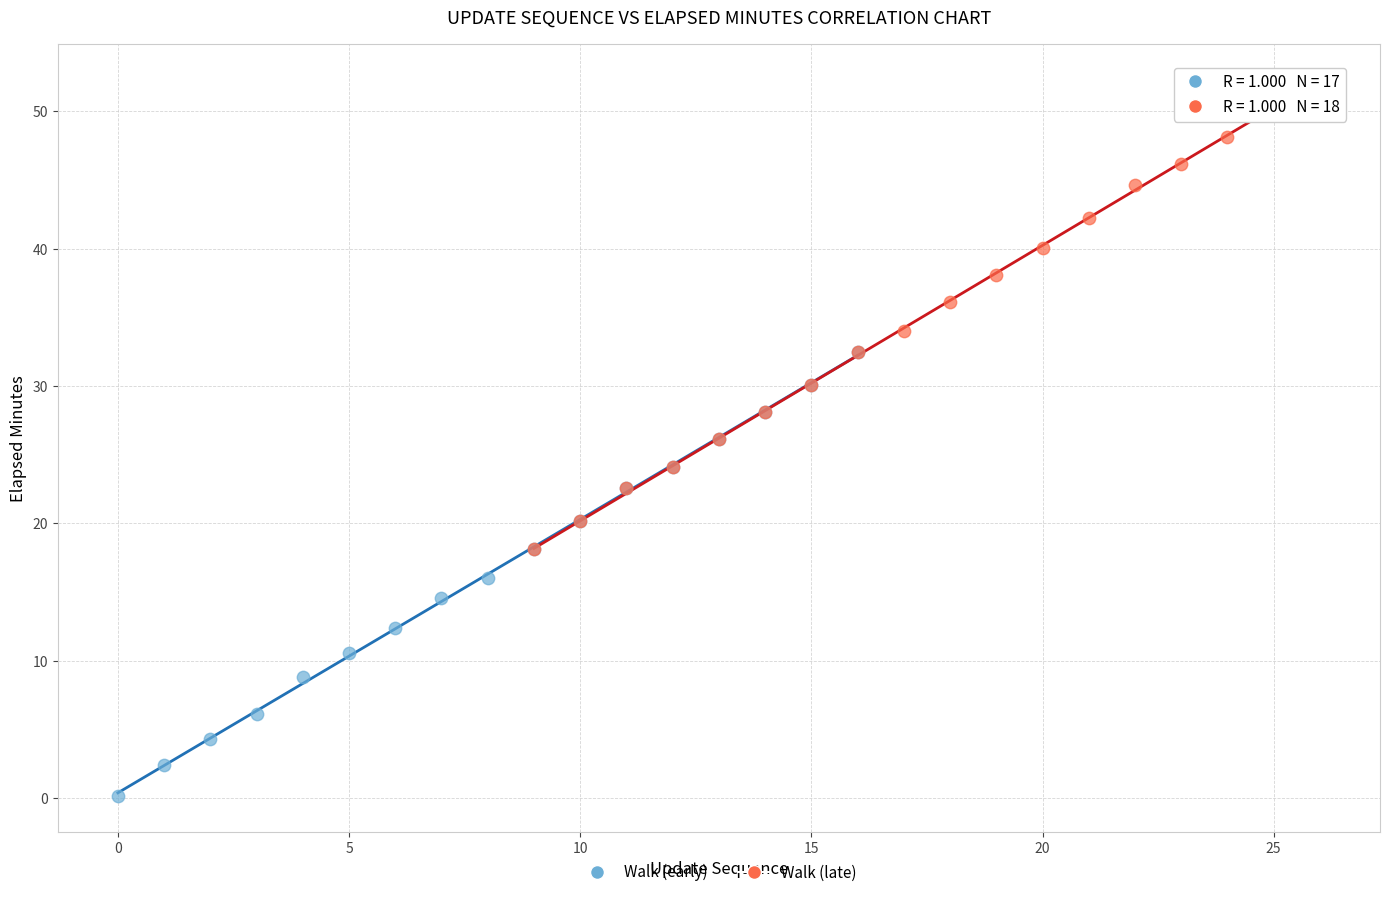

What are all the series names shown in the legend?

Walk (early), Walk (late)